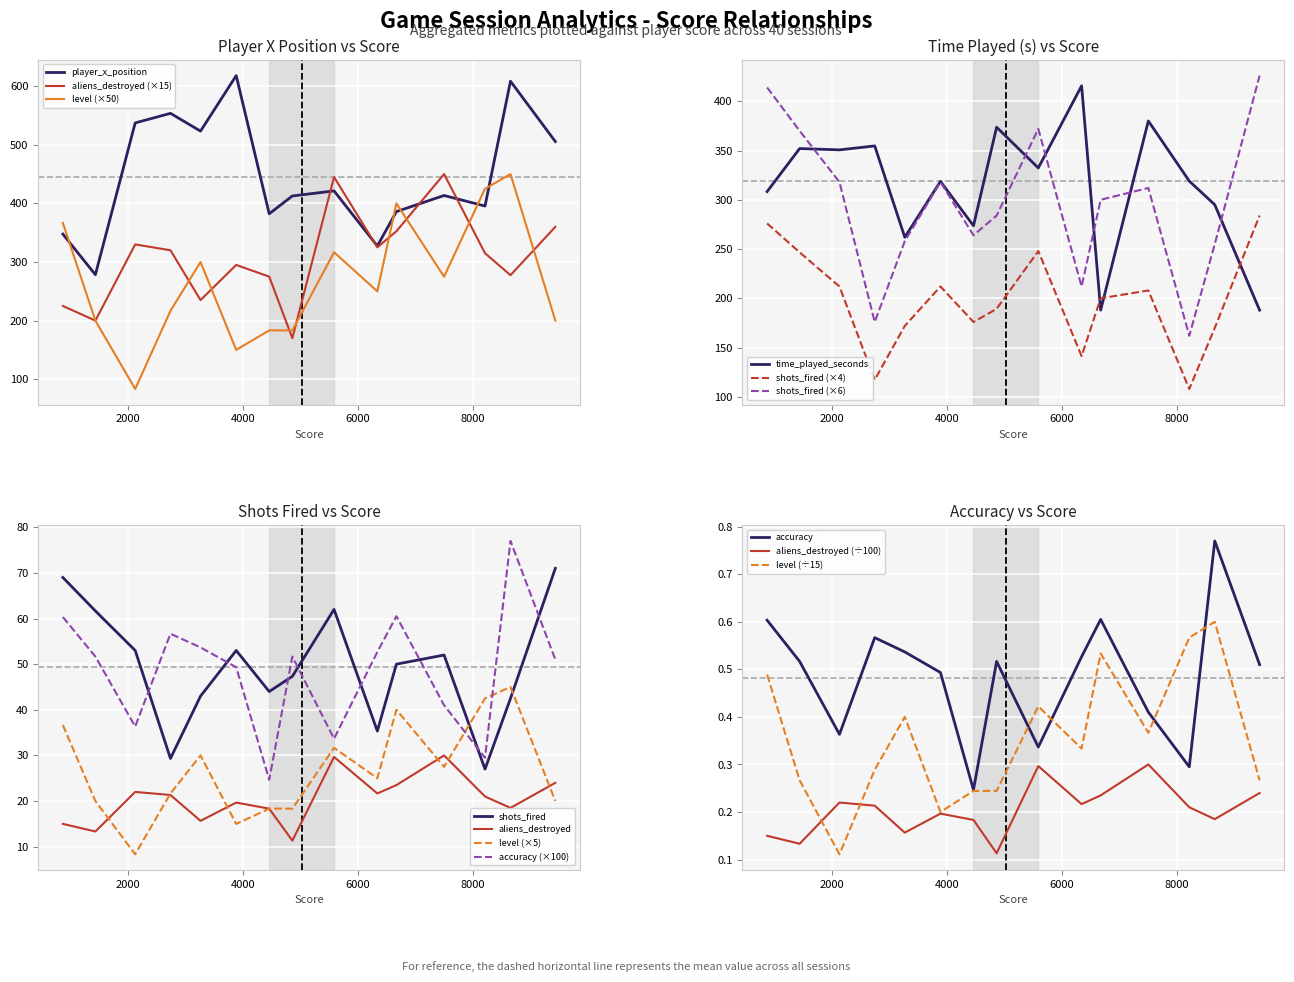

Rank the series by their maximum value, from highest to lowest.

player_x_position, time_played_seconds, shots_fired, aliens_destroyed, level, accuracy